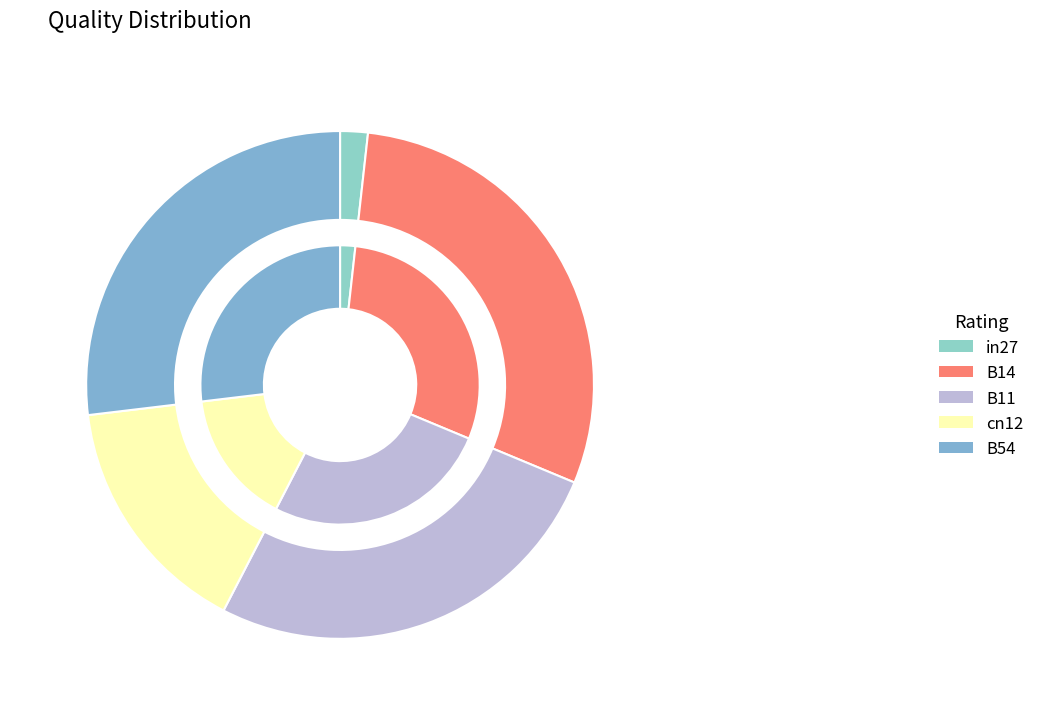

Between in27 and B54, which is larger?

B54